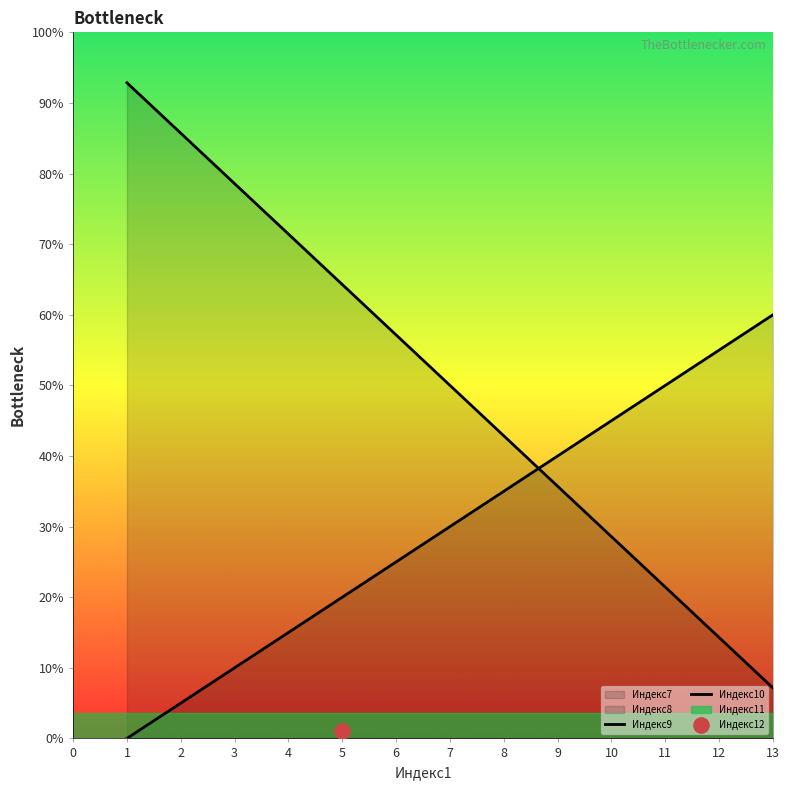

At how many categories does at least one series exceed 11?

2